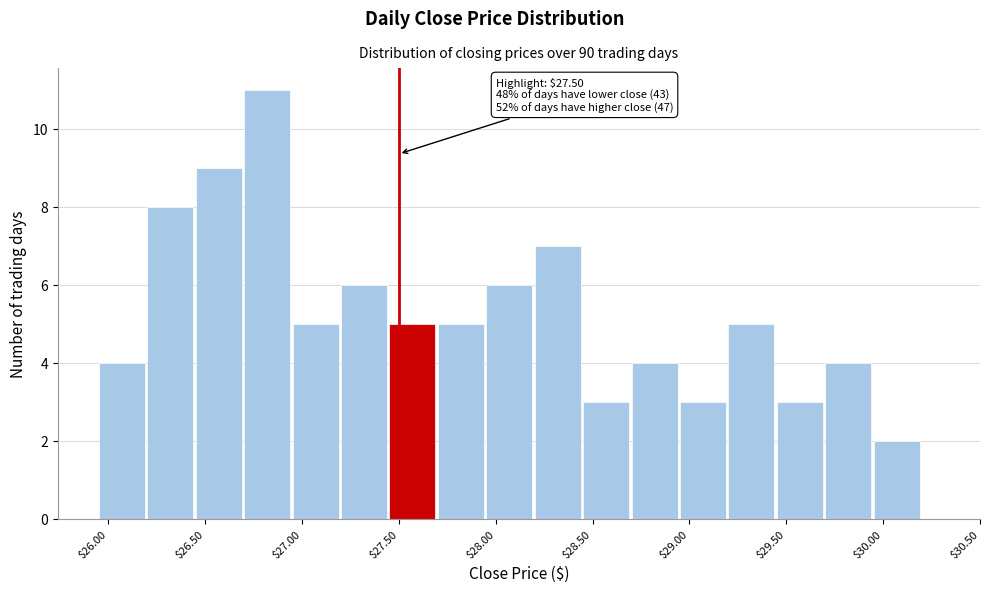

Over which range of the x-axis is the bar tallest?

26.695 to 26.945